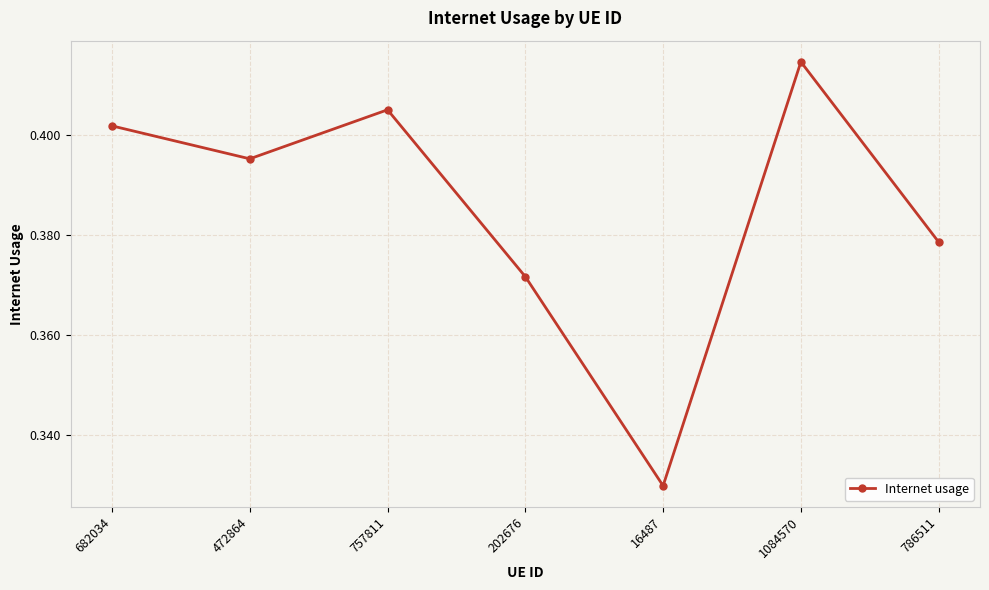

Does the chart have visible grid lines?

Yes